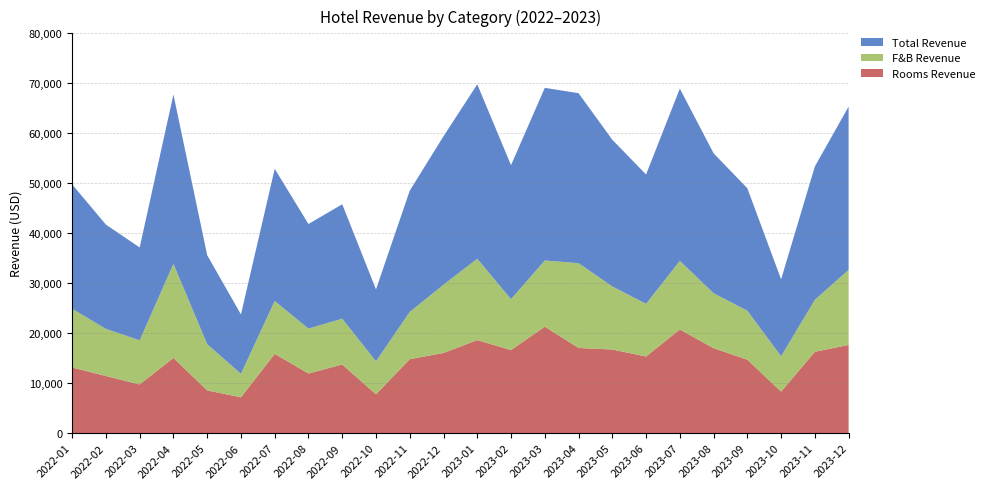

Reading right to left, list all the values displayed in this chart.

Rooms Revenue: 17643.0	16275.9	8309.3	14699.7	17000.0	20746.5	15332.0	16731.5	17039.4	21306.4	16622.1	18610.0	16039.1	14796.2	7765.7	13738.0	11925.8	15865.0	7171.4	8546.2	15043.8	9742.6	11430.5	13136.9
F&B Revenue: 15029.2	10405.9	7078.3	9799.8	11000.0	13725.6	10544.8	12622.0	16971.3	13240.7	10187.7	16288.5	13663.0	9459.9	6615.2	9158.7	8996.7	10576.6	4703.3	9258.4	18834.6	8833.1	9433.3	11744.2
Total Revenue: 32672.3	26681.8	15387.6	24499.5	28000.0	34472.0	25876.8	29353.5	34010.7	34547.1	26809.8	34898.4	29702.1	24256.2	14381.0	22896.7	20922.5	26441.6	11874.7	17804.5	33878.4	18575.7	20863.9	24881.1